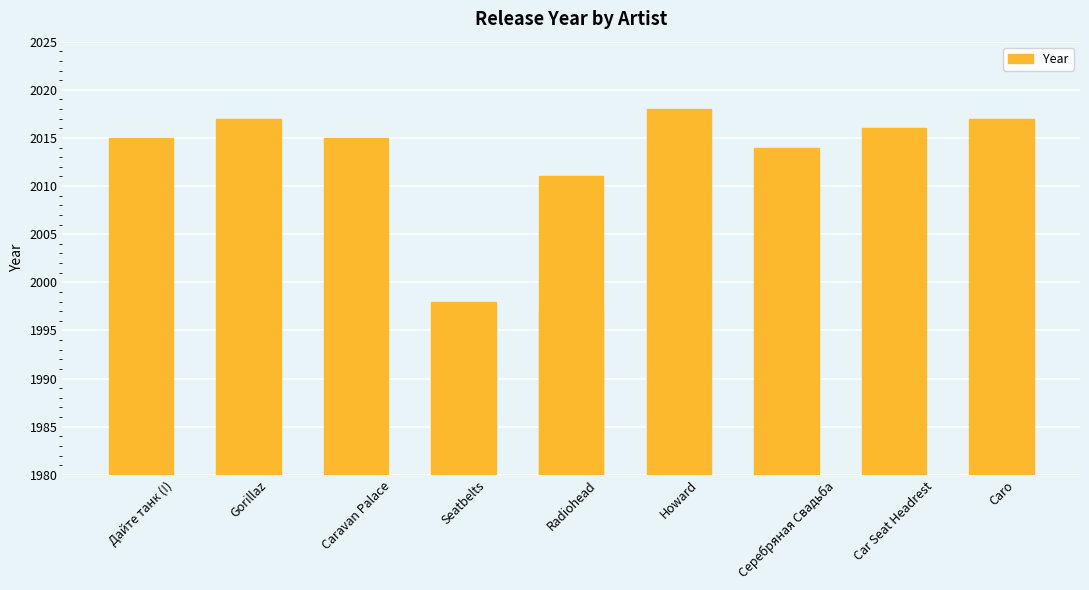

What position from the right is Caro?

1